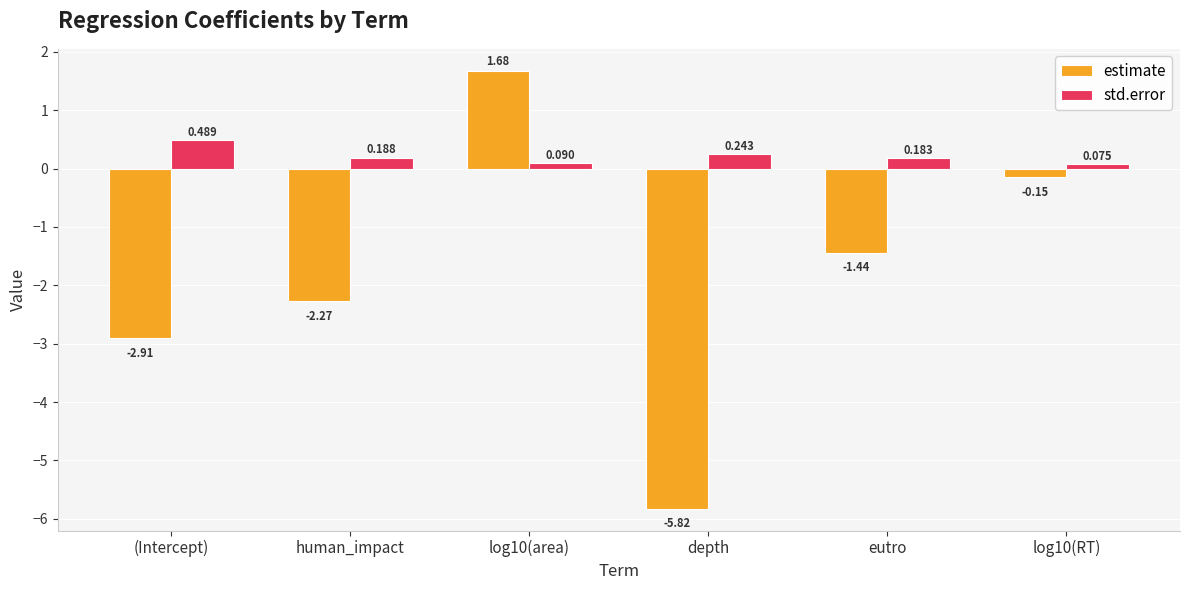

What is the average value of the estimate series?

-1.8